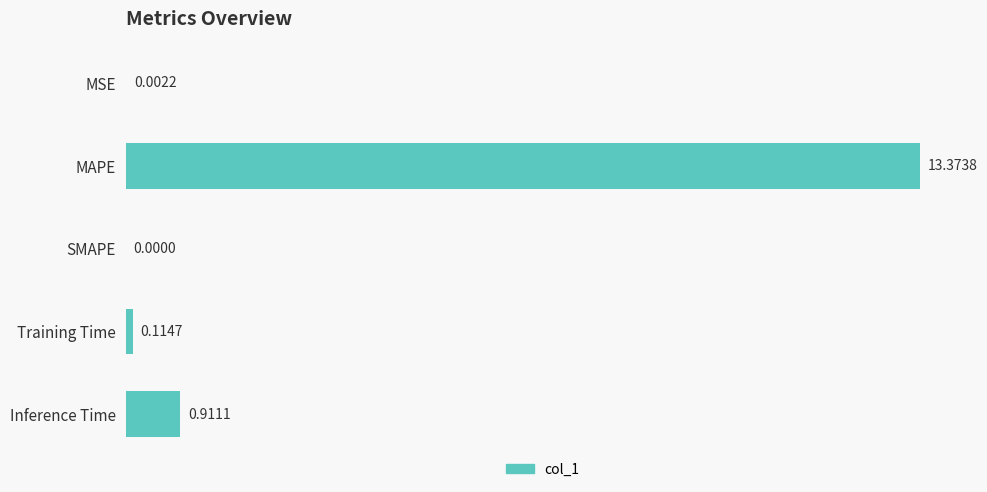

Count the number of values greater than 0.

4